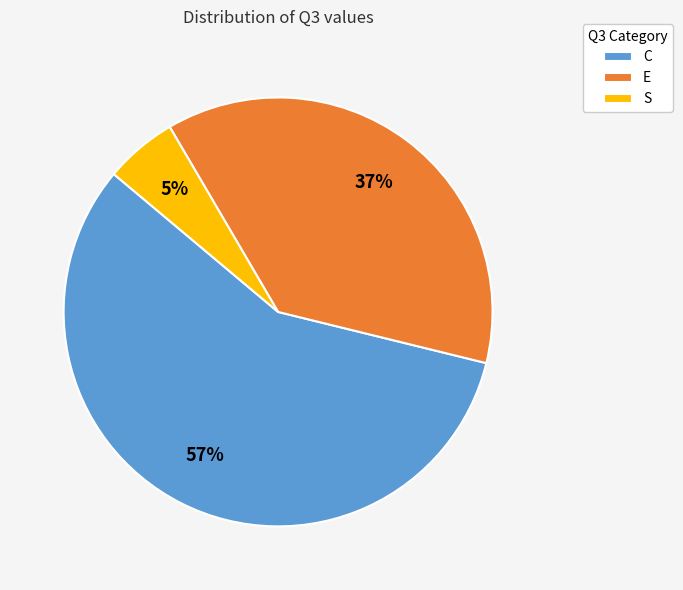

Which has a higher value, E or C?

C